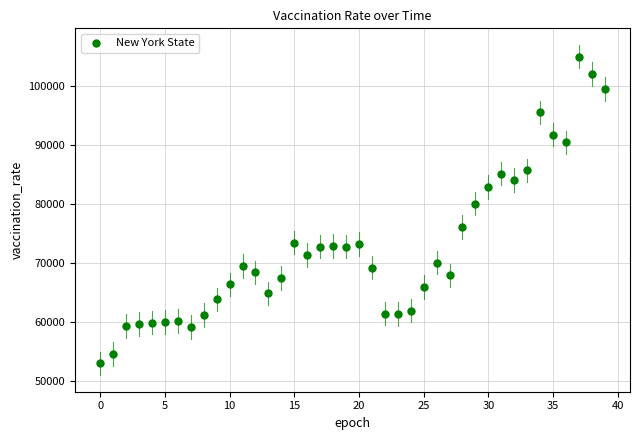

What Y value in the scatter plot is closest to 78968?

80062